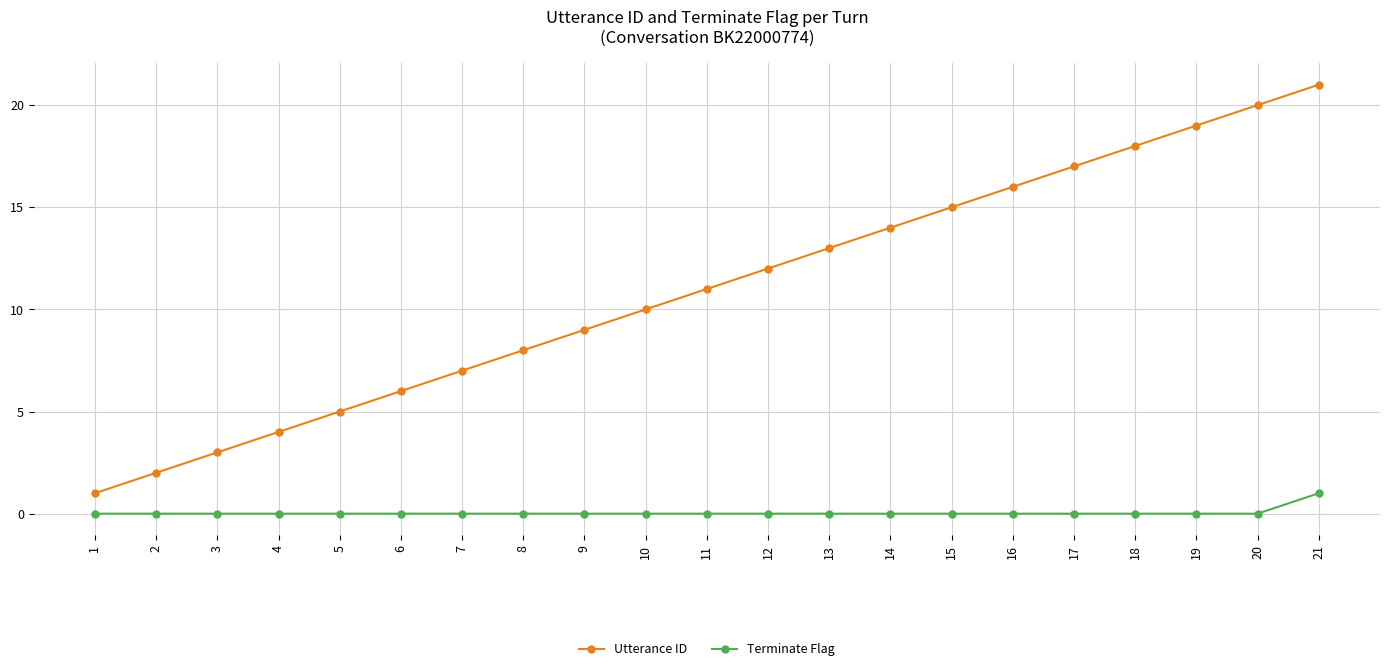

Which series has the widest spread of values?

Utterance ID